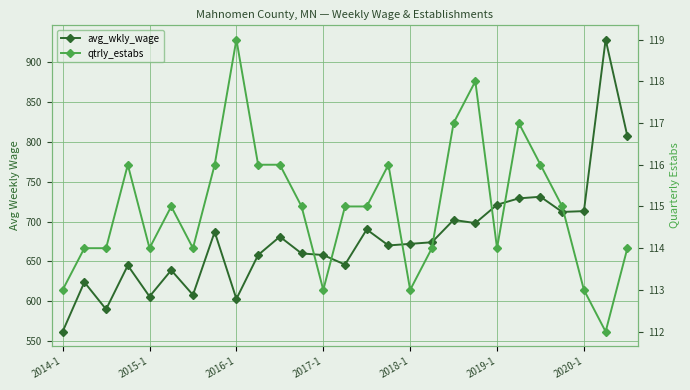

What is the lowest value of the avg_wkly_wage series?

562